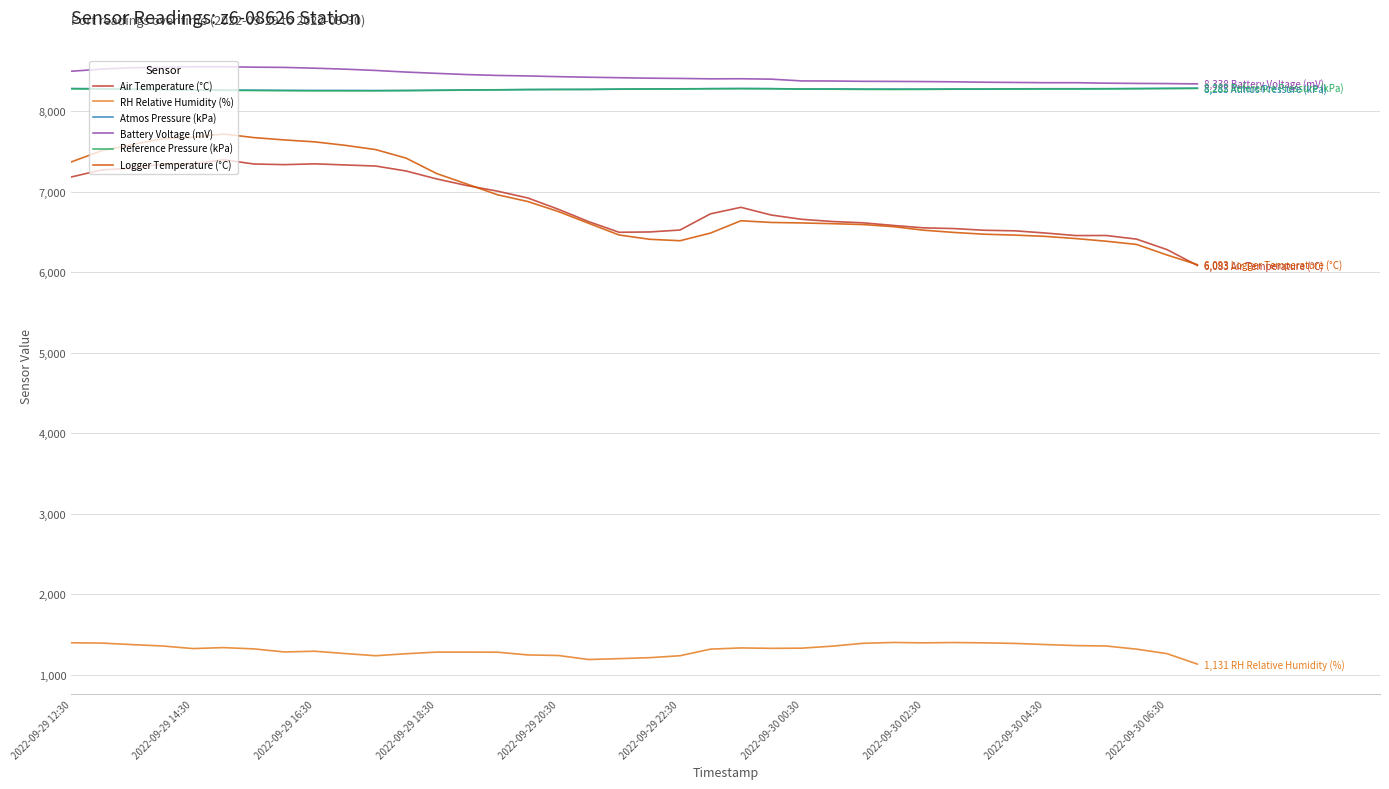

True or false: Atmos Pressure (kPa) and RH Relative Humidity (%) cross at least once.

False